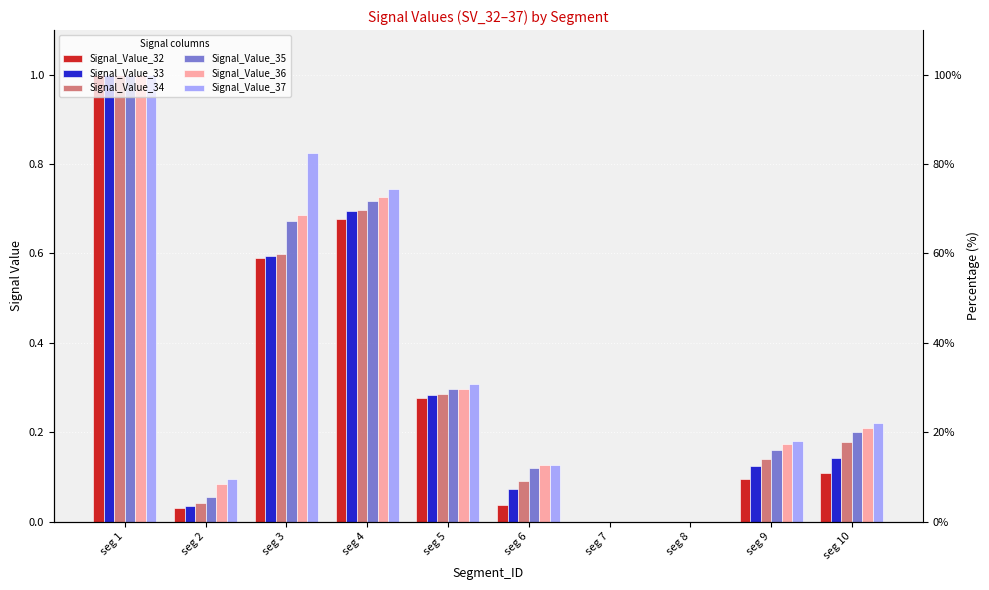

Count the number of categories in the chart.

10